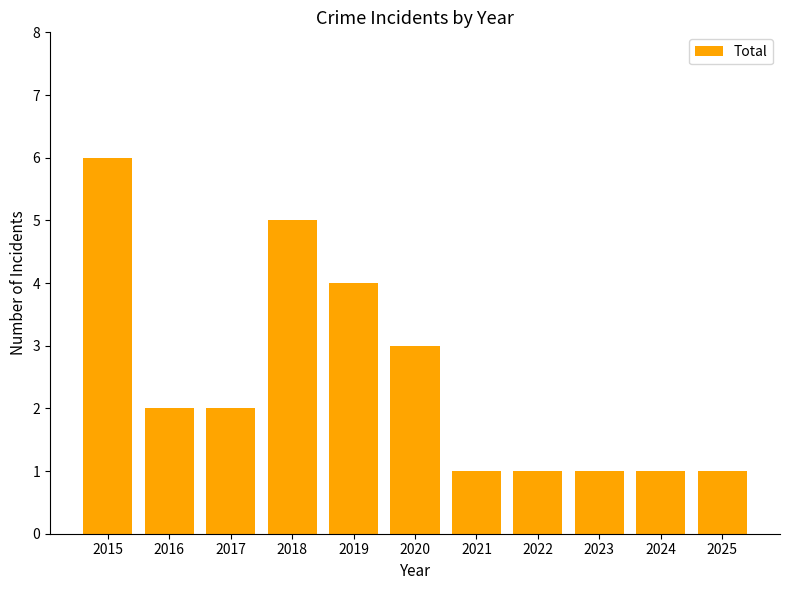

What is the change in value from 2019 to 2025?

-3